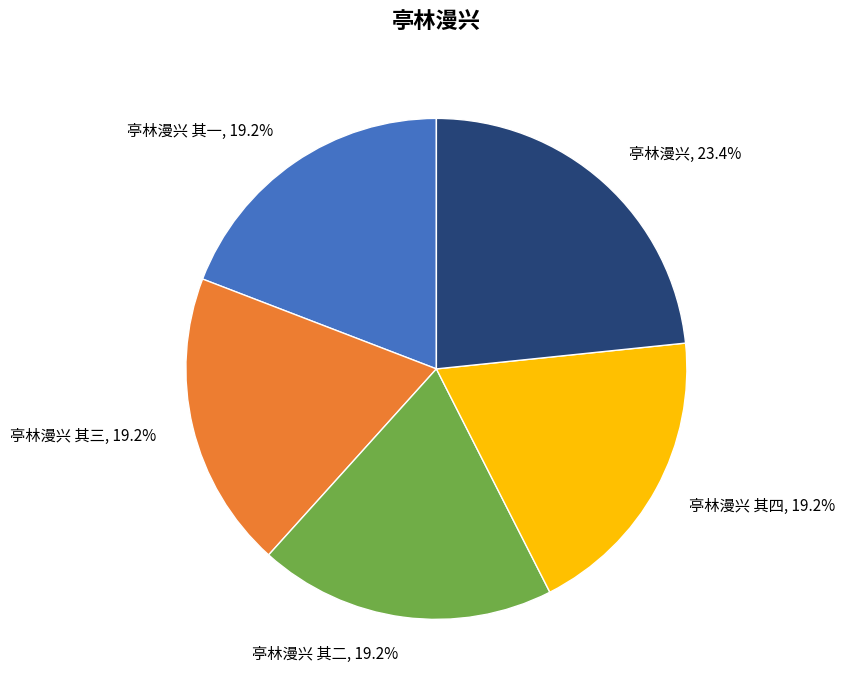

How many slices are in this pie chart?

5